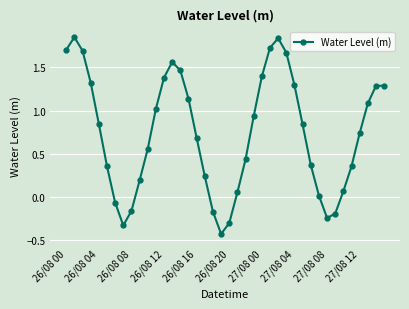

What is the value of the 25th point from the left?

1.4